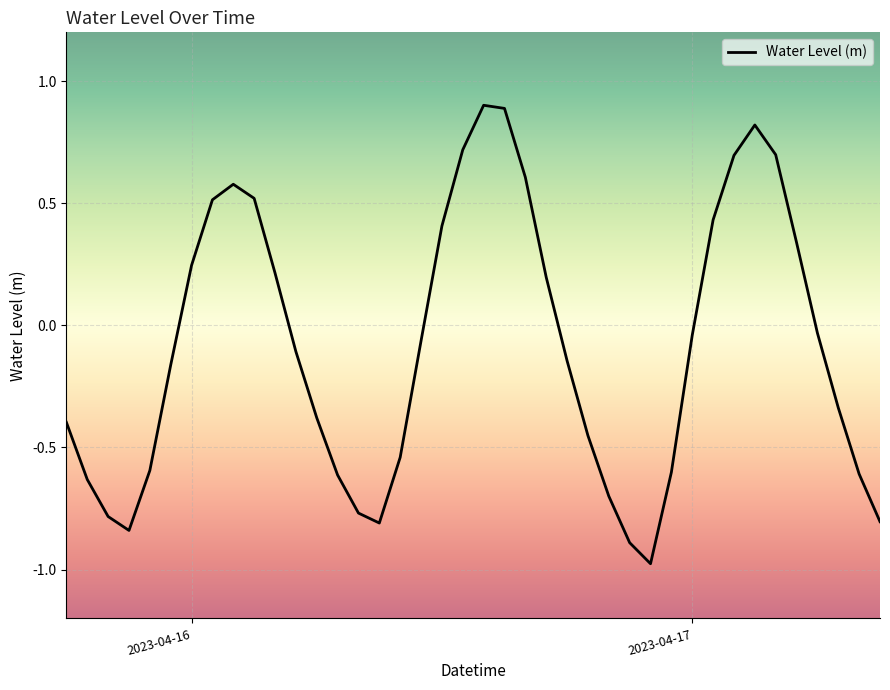

What is the sum of all values?

-3.5